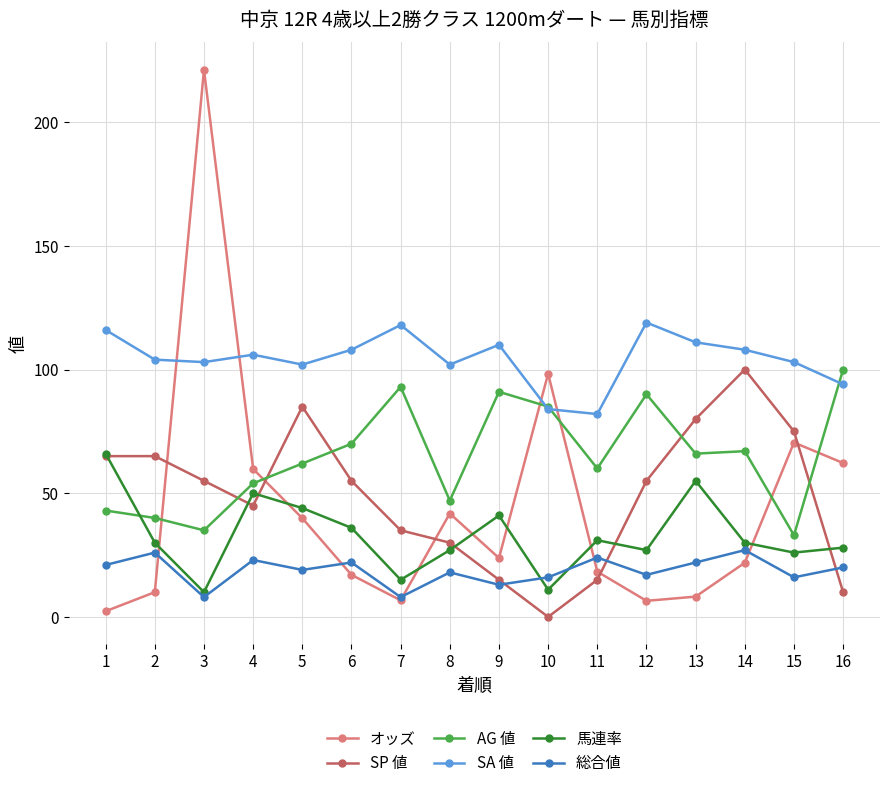

Is this an area chart (filled region under the line)?

No